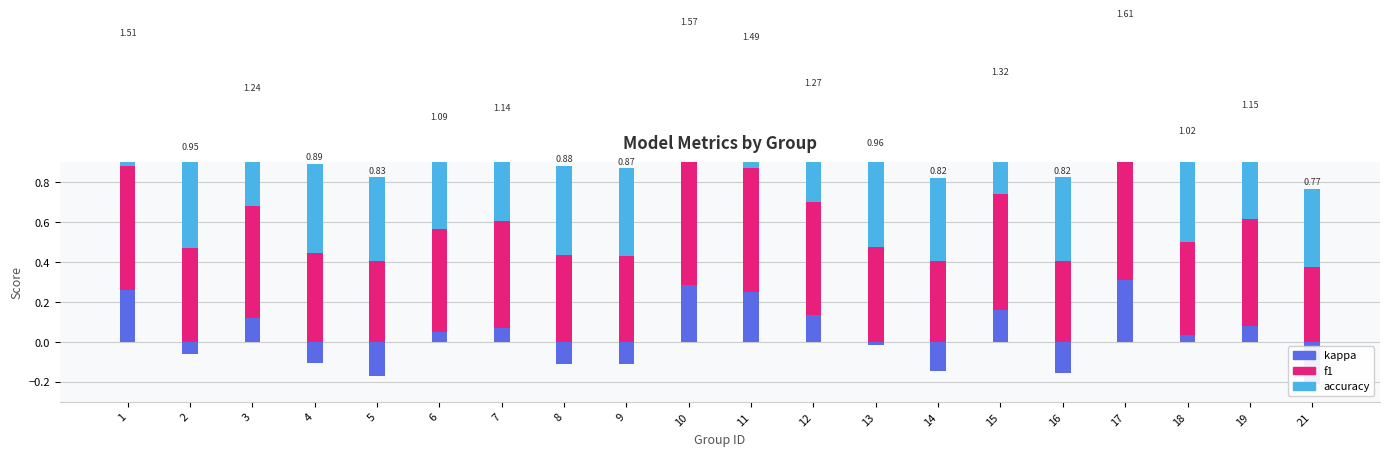

What is the spread (max minus min) of values at 7?

0.5